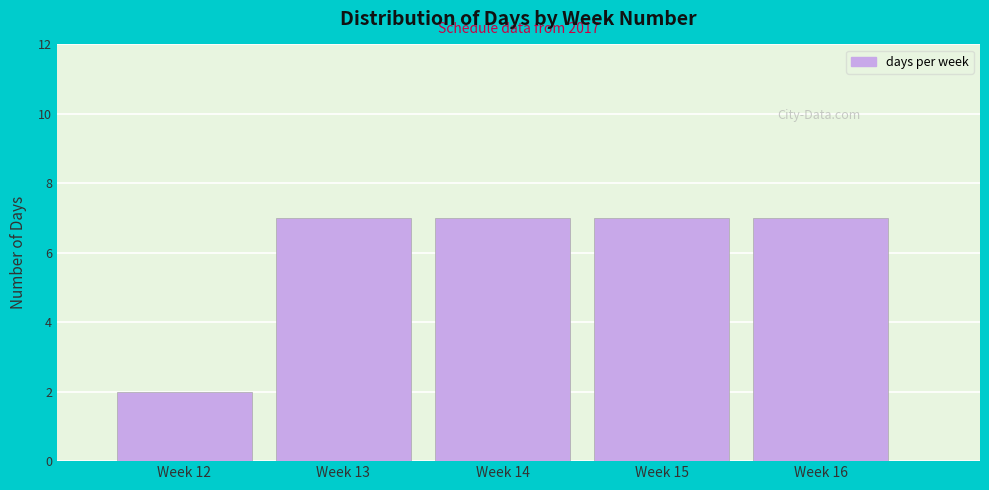

Reading left to right, transcribe all the data shown in this chart.

Week 12=2	Week 13=7	Week 14=7	Week 15=7	Week 16=7